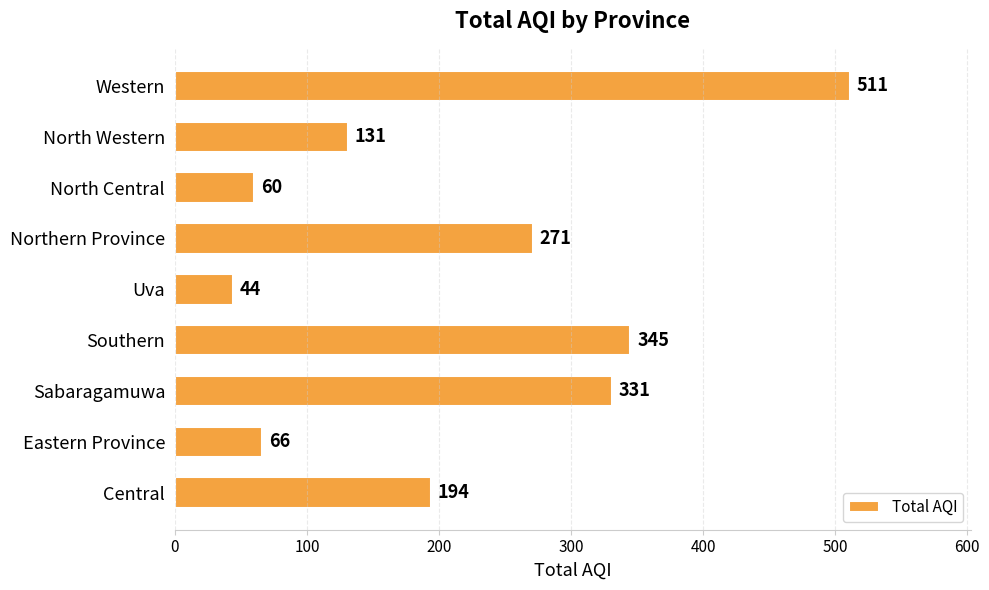

Approximately how many times larger is the value at Sabaragamuwa compared to Northern Province?

1.2